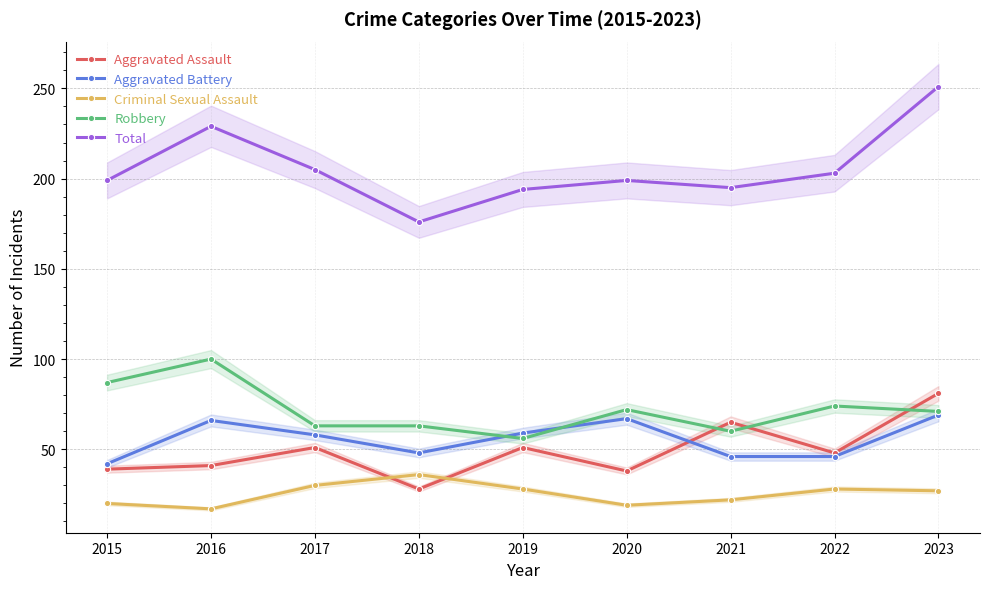

At which category is the sum across all series the highest?

2023